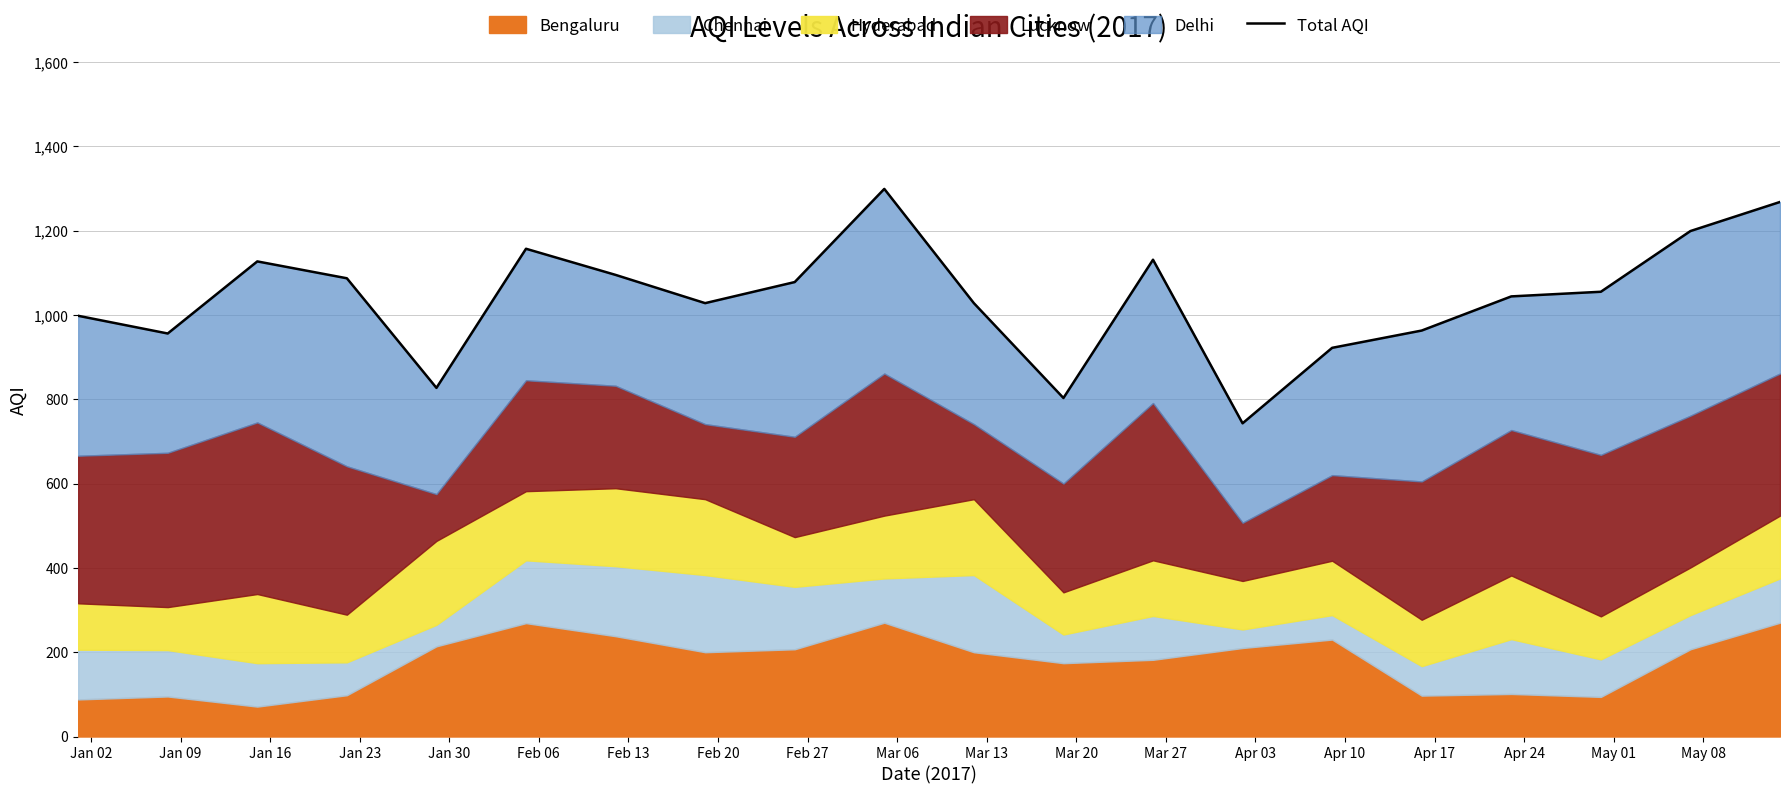

How many points are higher than both their immediate neighbors (excluding endpoints)?

4